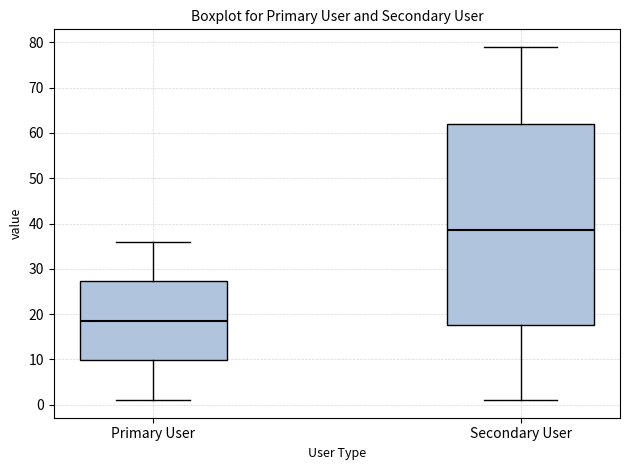

Where is the upper edge of the box for Primary User on the y-axis? The values are not printed on the chart, so give them approximately, as read against the axis.

27